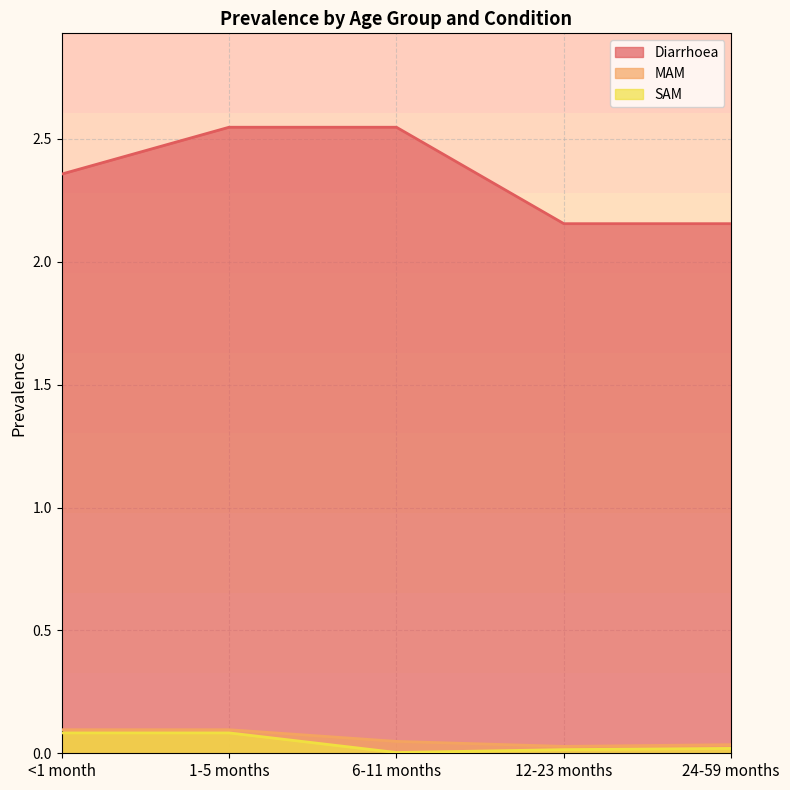

True or false: Diarrhoea has more than 2 points higher than both neighbors.

False